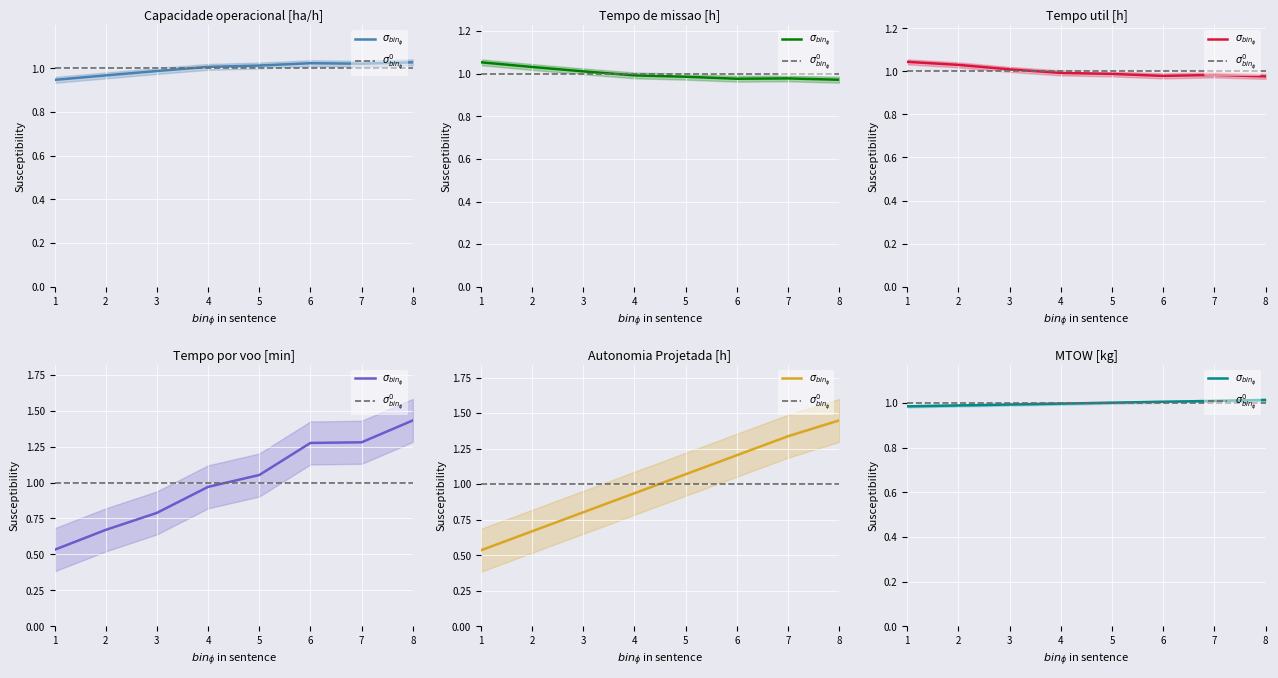

Which series has the largest total across all categories?

Capacidade operacional [ha/h]